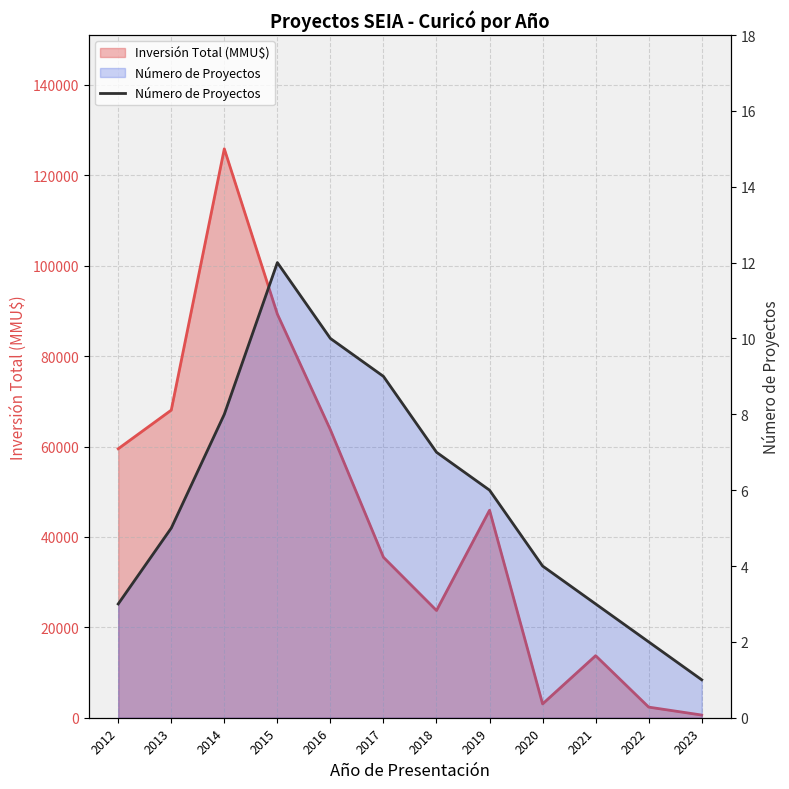

At which label does the data first exceed 6?

2014